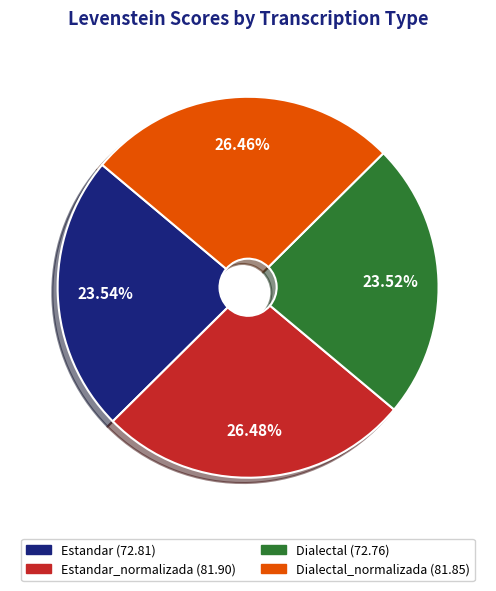

Does any single category account for the majority?

No